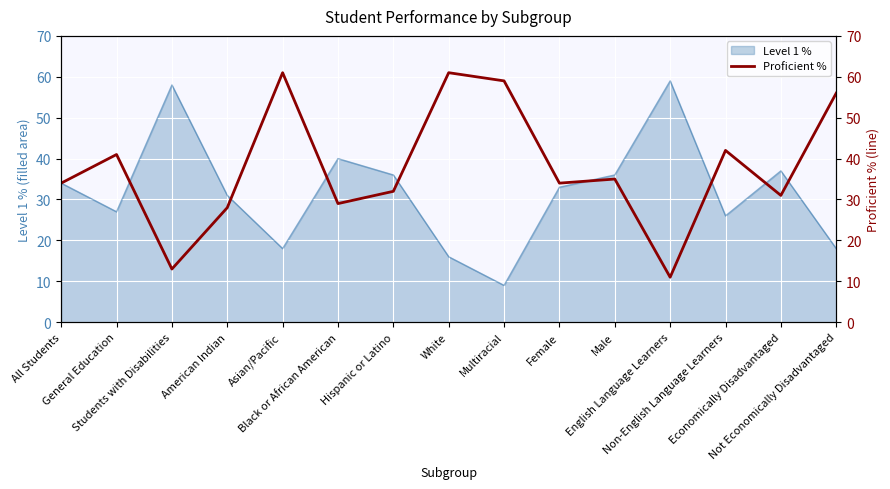

What is the lowest value of the Level 1 % series?

9